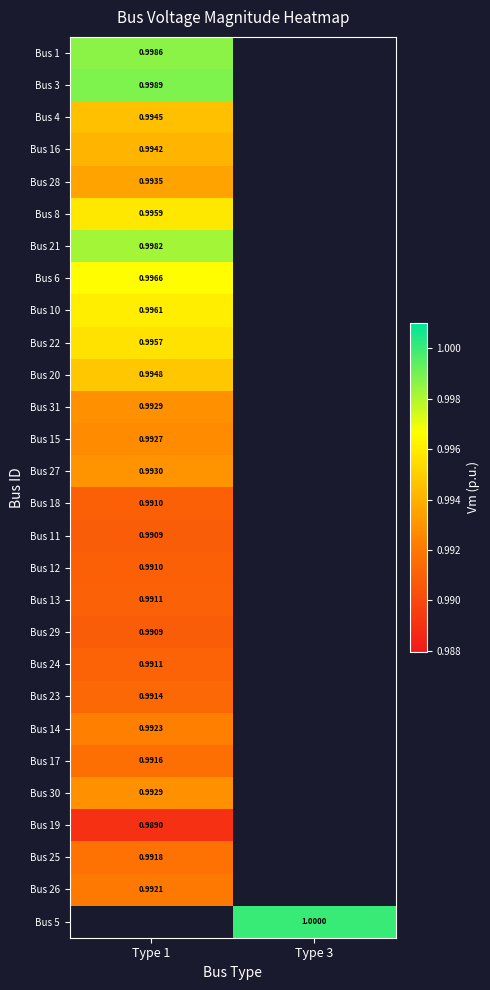

Is the value of Bus 1 at Type 1 greater than the value of Bus 11 at Type 1?

Yes